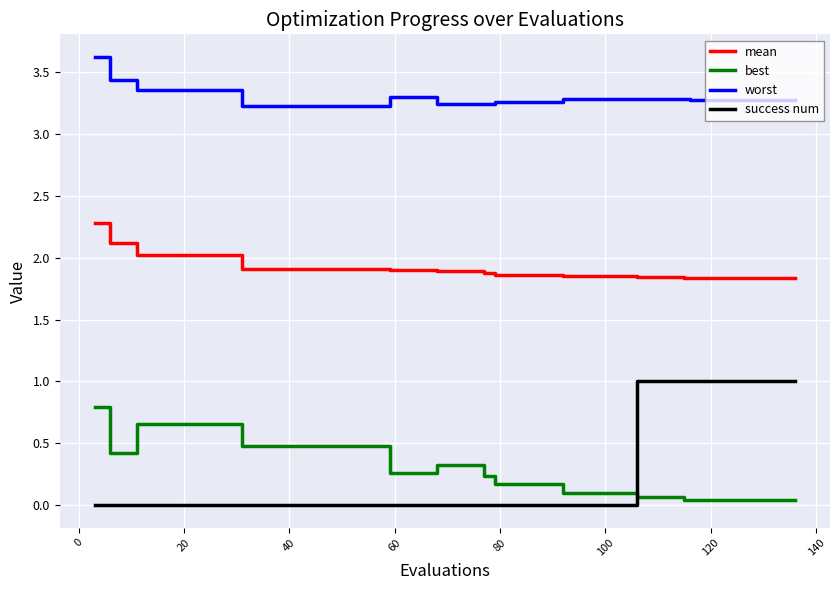

List the series in order of their peak value, lowest first.

best, success num, mean, worst